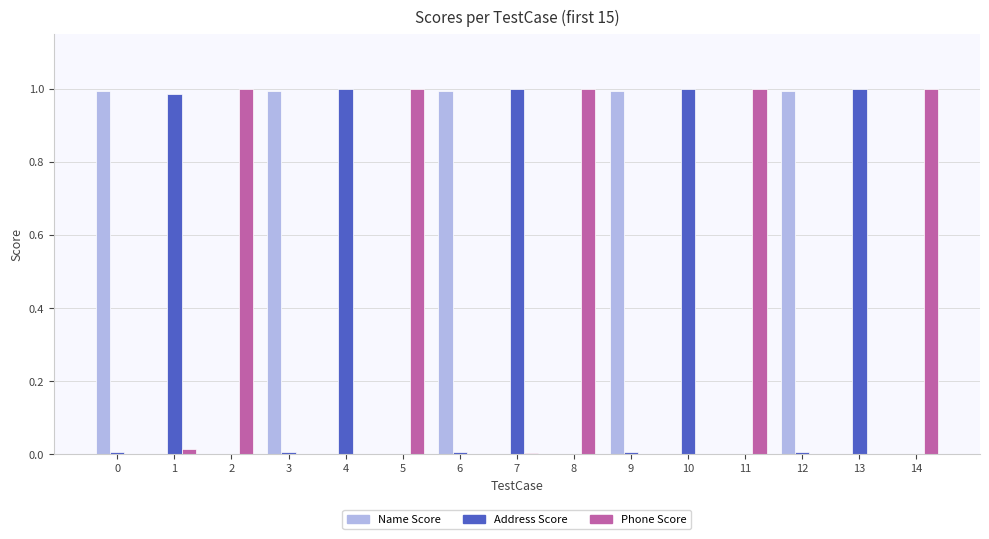

What is the sum of all Phone Score values?

5.0